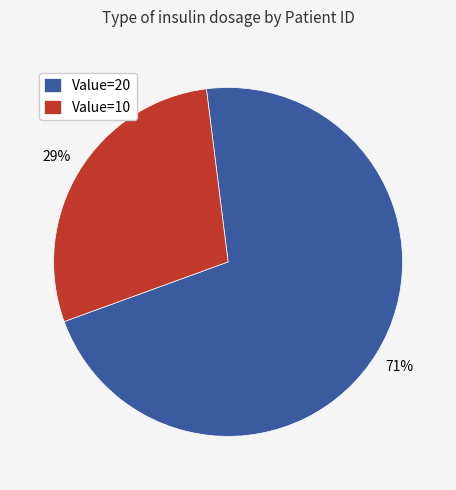

Rank the categories by value from highest to lowest.

Value=20, Value=10